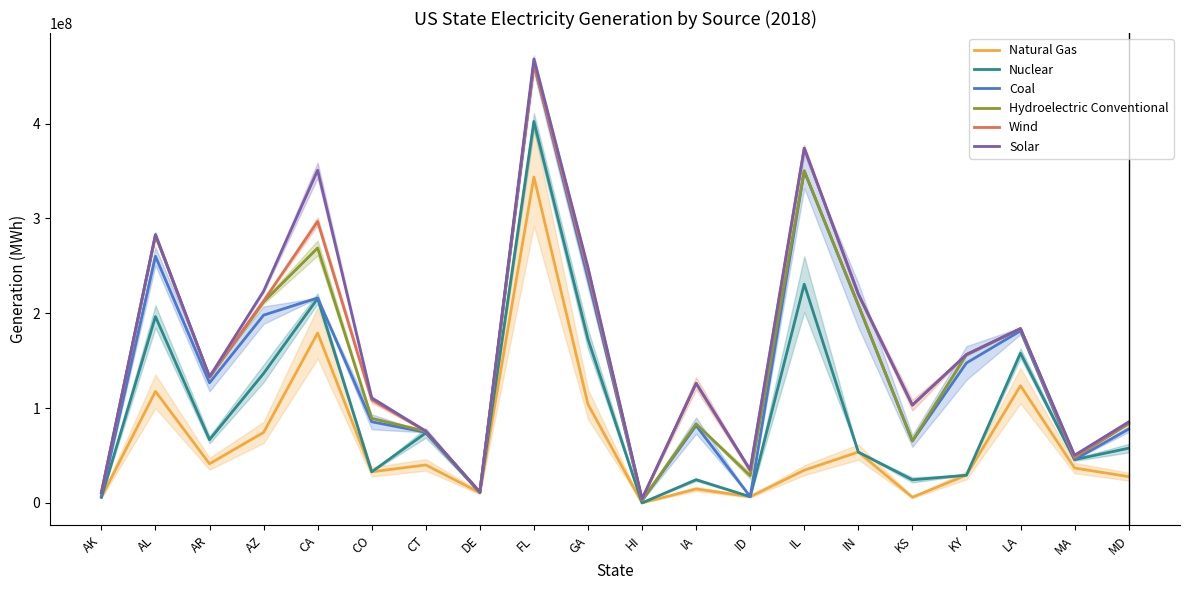

True or false: Solar has a value of 93543909 at AL.

False